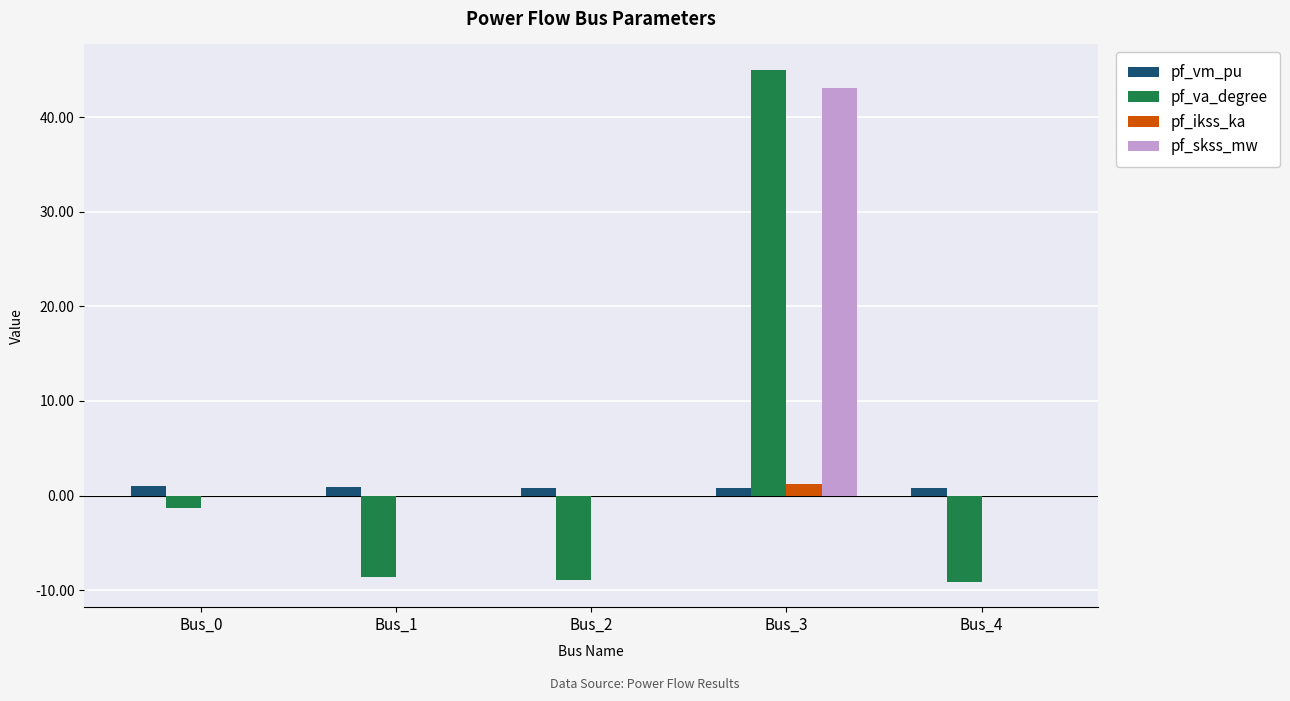

How many groups of bars are there?

5